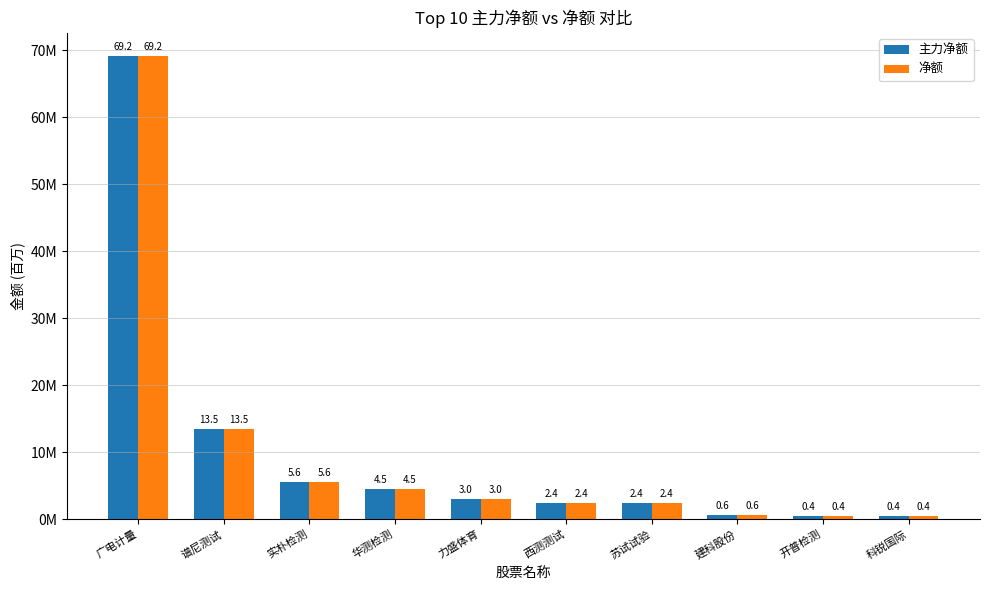

Which series has the widest spread of values?

主力净额